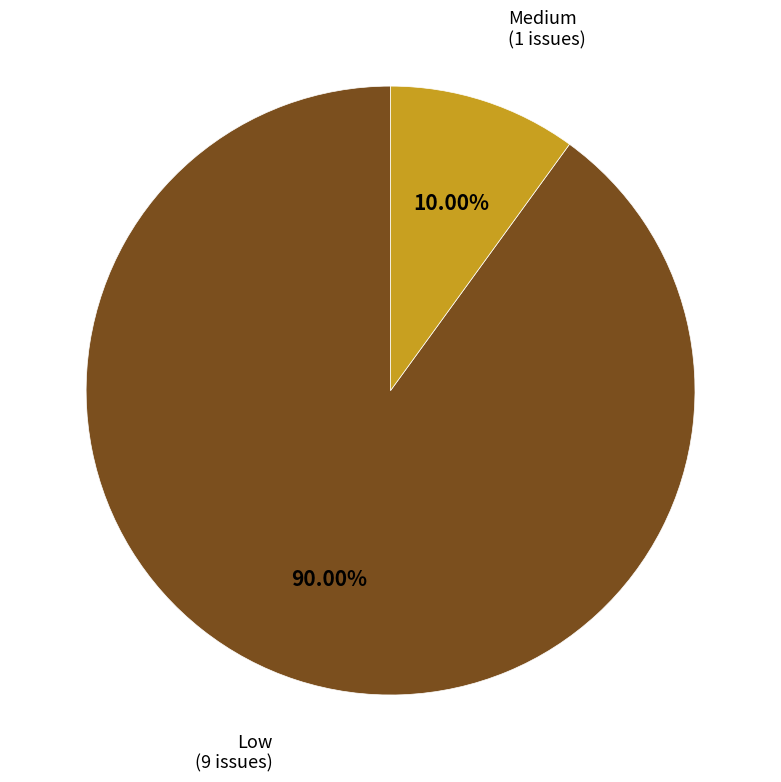

How many segments does this pie chart have?

2